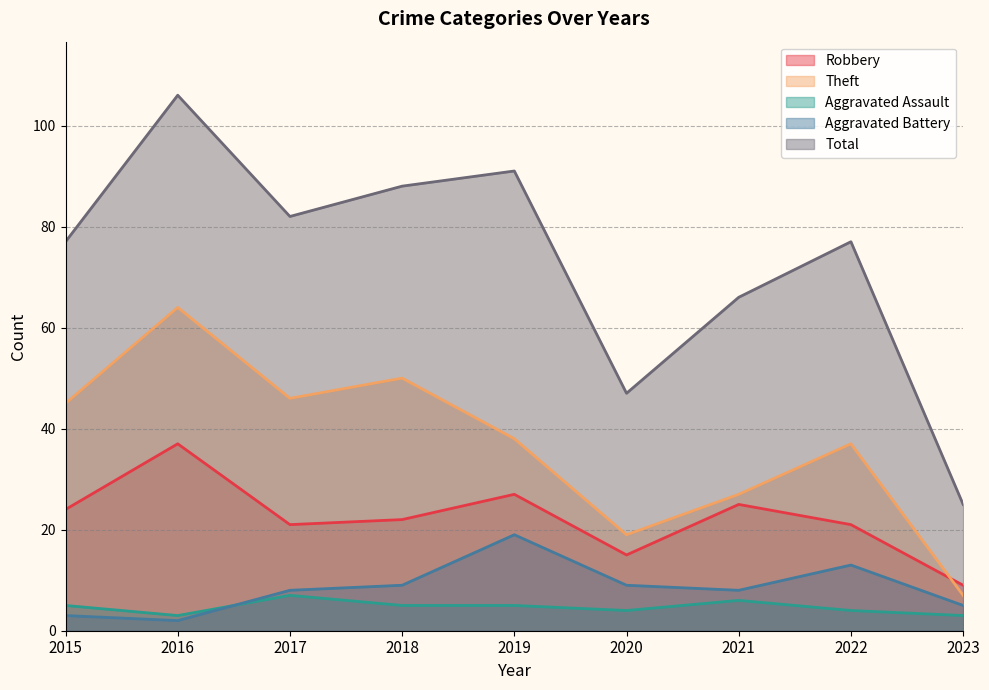

How many Aggravated Assault values are between 4 and 5?

5